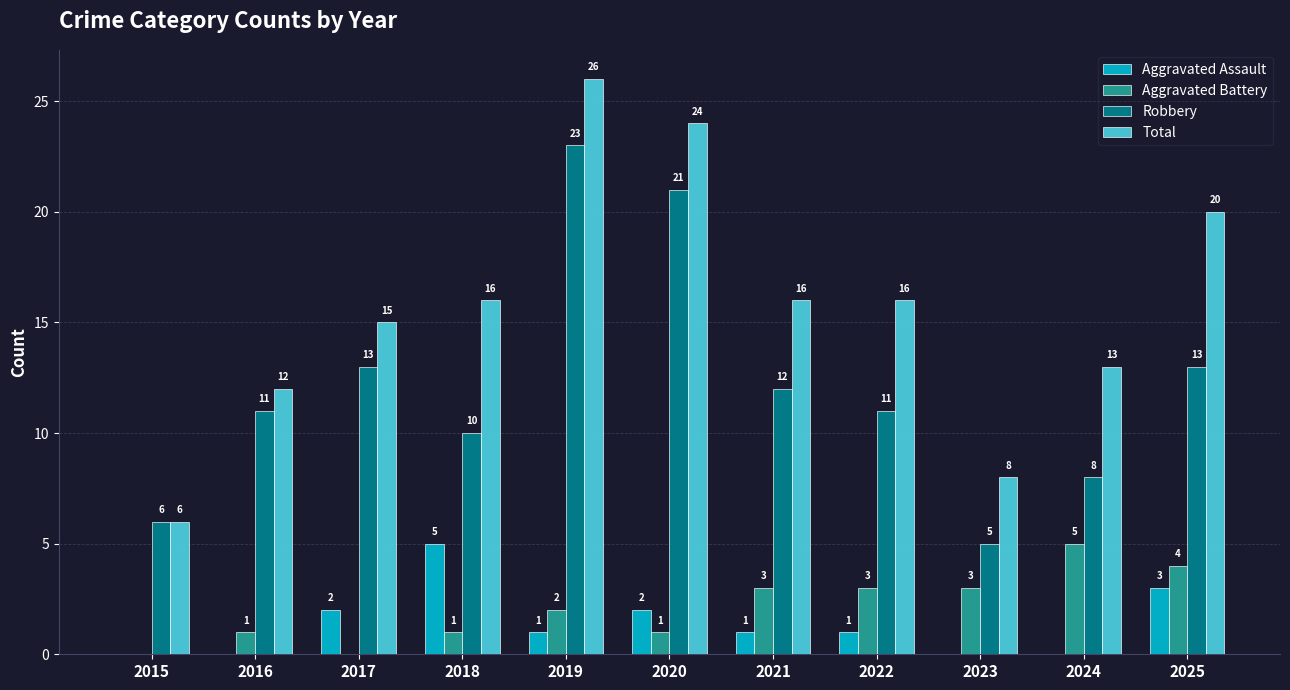

At which category does the chart reach its peak across all series?

2019